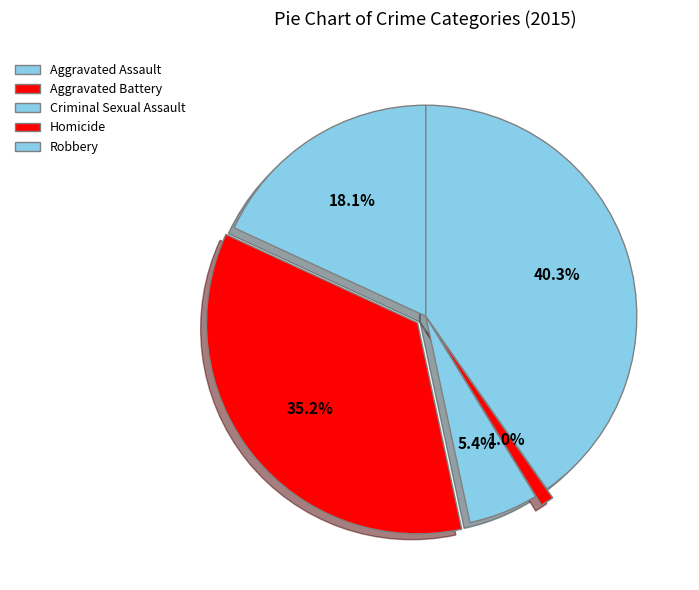

How many slices are in this pie chart?

5